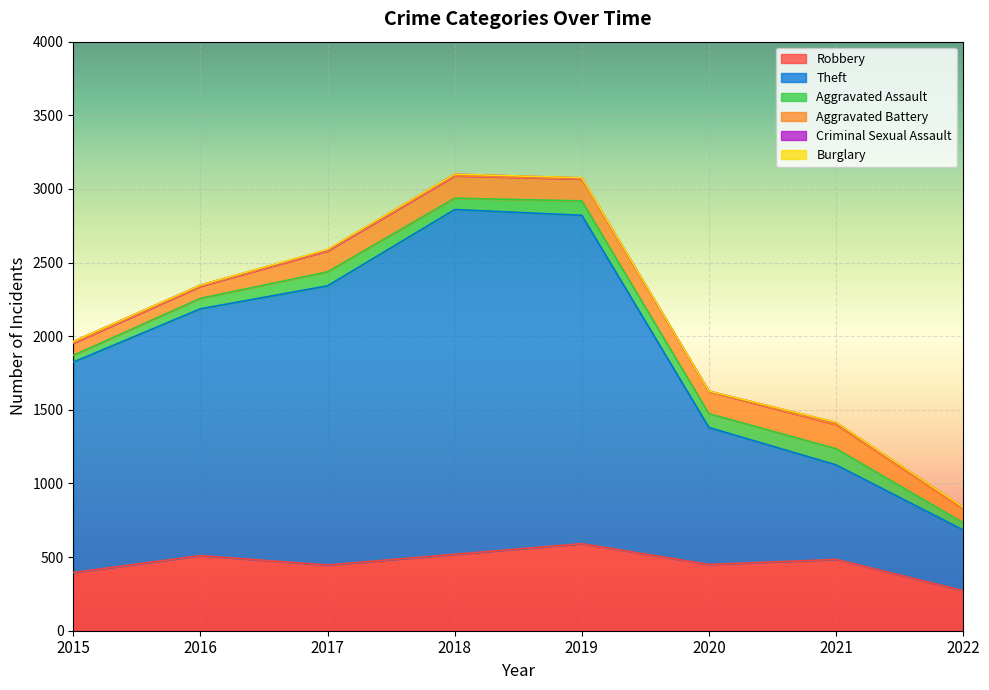

At which label does Theft first exceed 1676?

2017